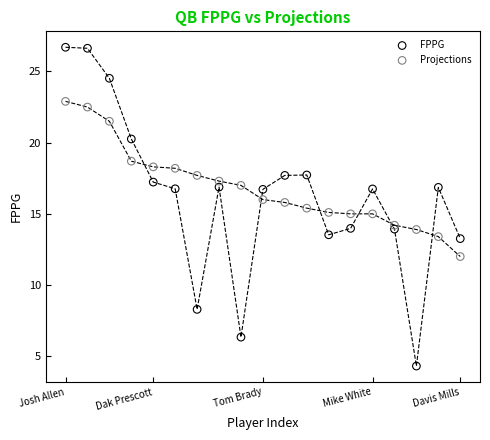

What are all the series names shown in the legend?

FPPG, Projections